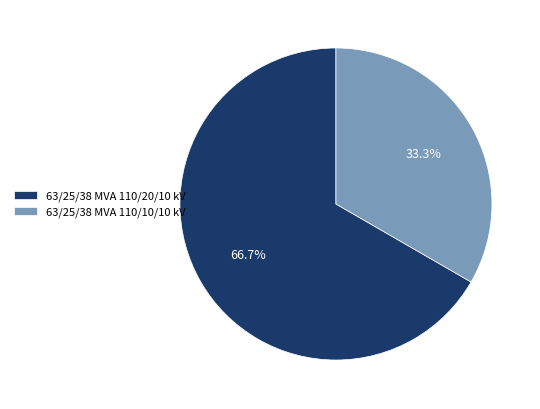

Approximately how many times larger is the value at 63/25/38 MVA 110/10/10 kV compared to 63/25/38 MVA 110/20/10 kV?

0.5